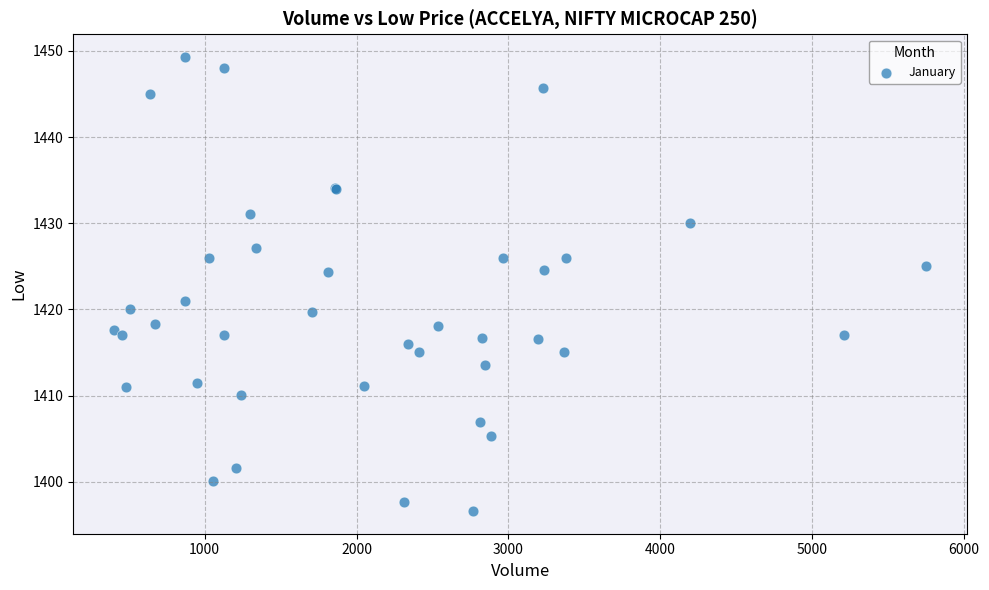

What Y value in the scatter plot is closest to 1422?

1421.0